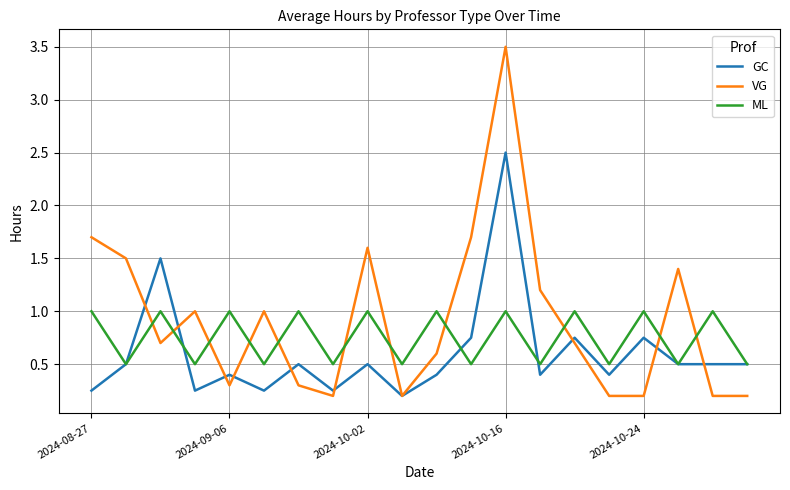

Which series has the largest range (max minus min)?

VG